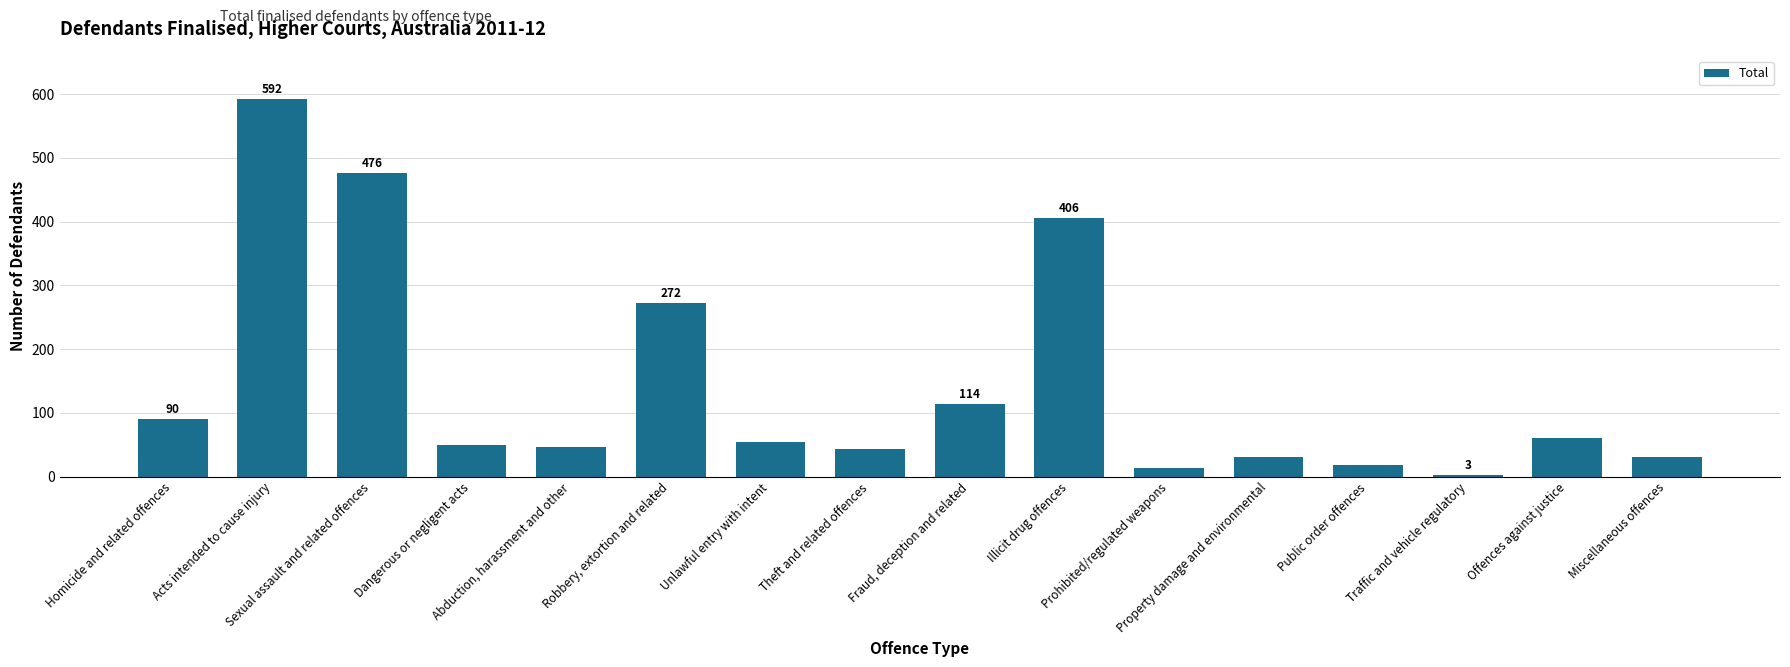

What is the average value?

144